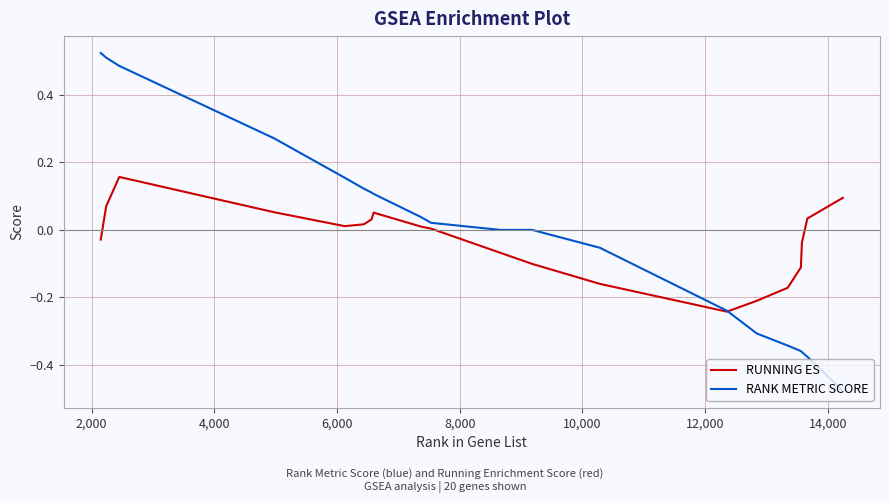

What are all the series names shown in the legend?

RUNNING ES, RANK METRIC SCORE